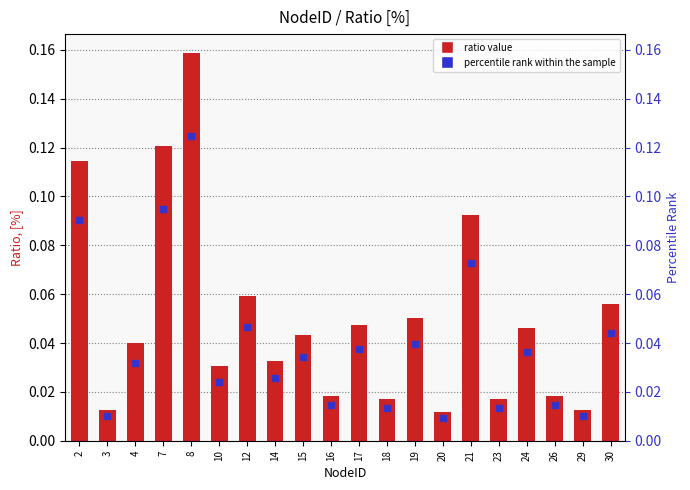

Which series has the largest total across all categories?

Ratio, [%]